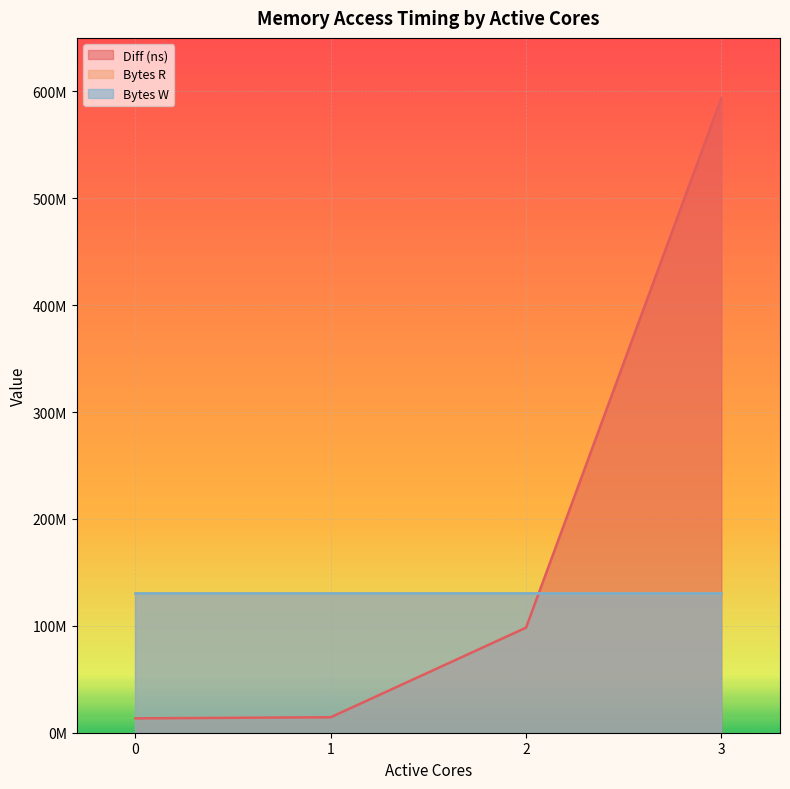

What is the spread (max minus min) of values at 1?

116606885